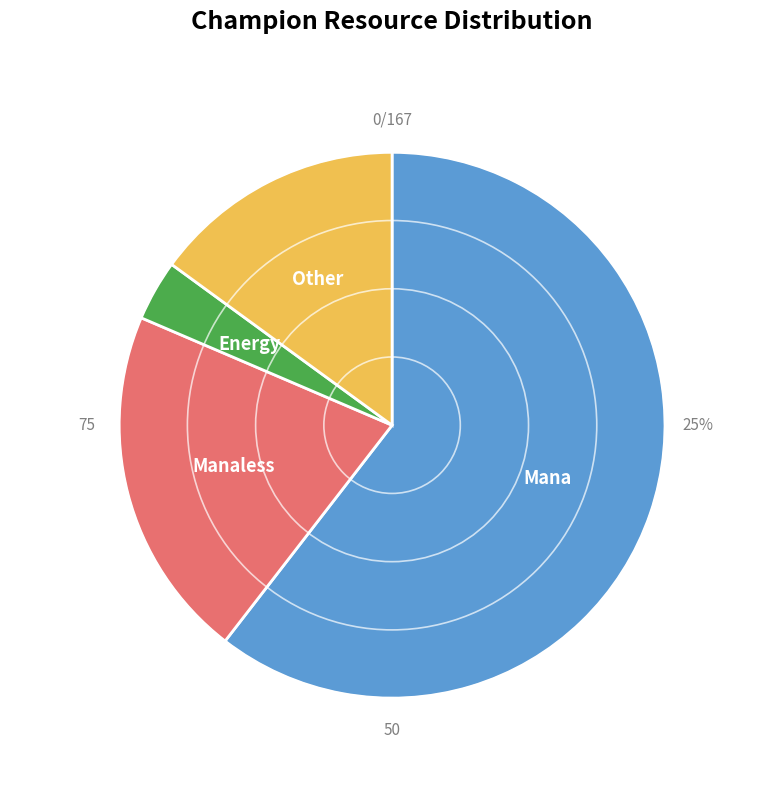

What is the change in value from Manaless to Other?

-10